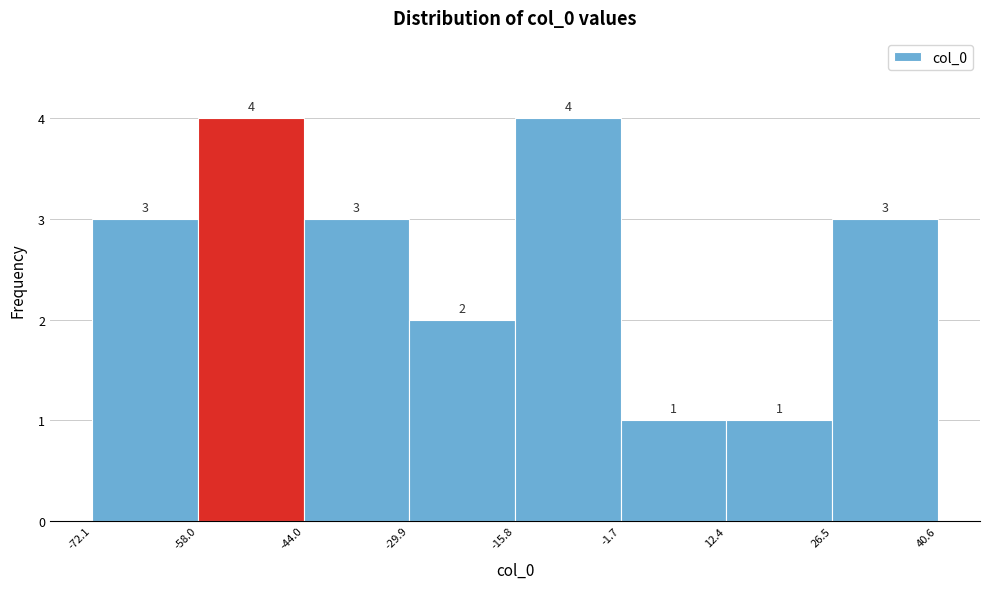

What is the height of the bar covering -29.9 to -15.8 on the x-axis?

2